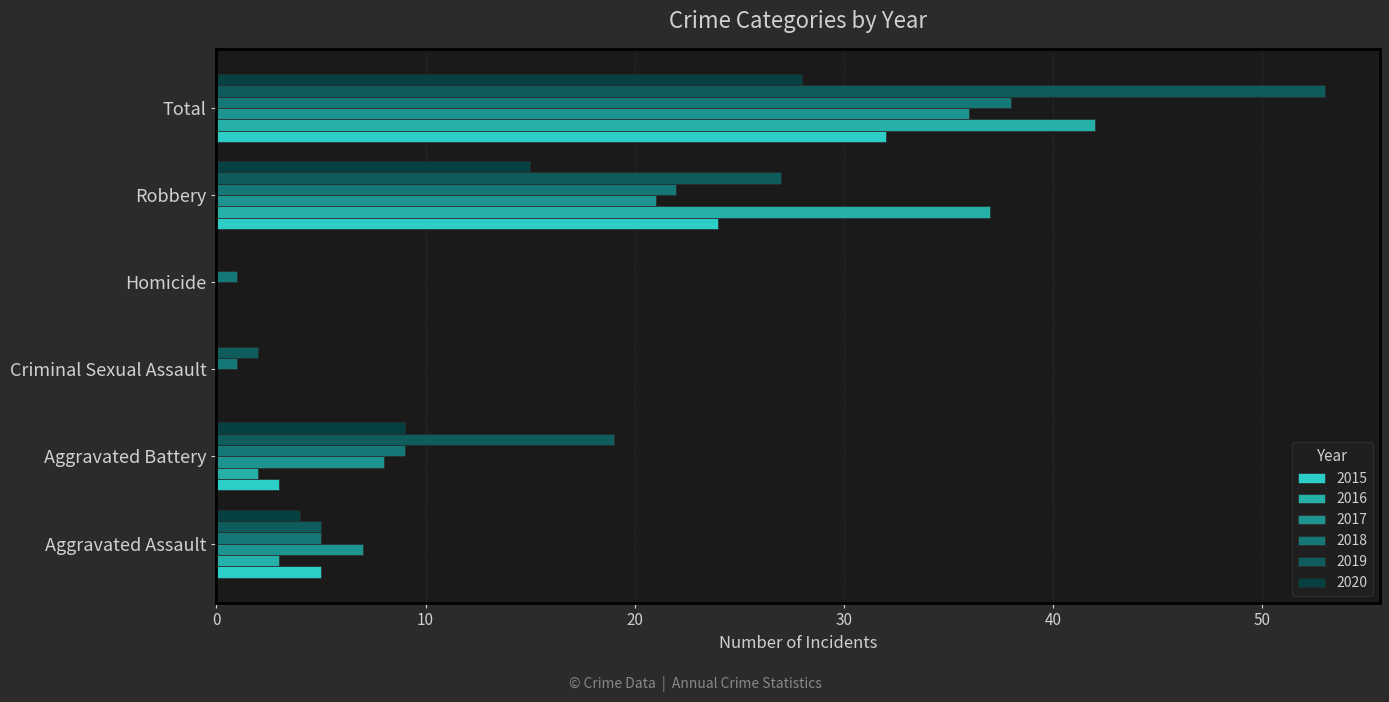

The value of 2019 at Robbery is 27. True or false?

True